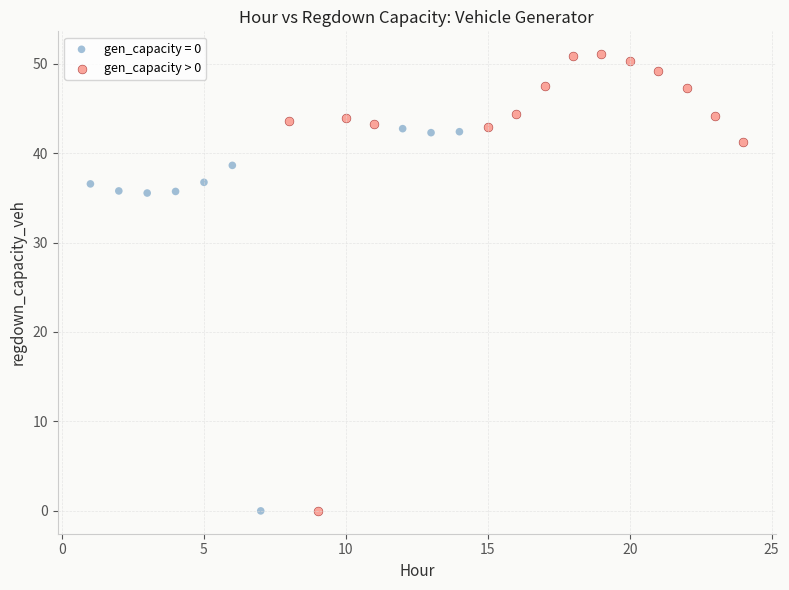

Which series reaches the maximum Y coordinate?

gen_capacity > 0